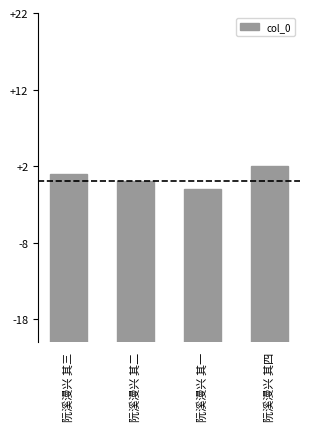

How many data points does each series have?

4